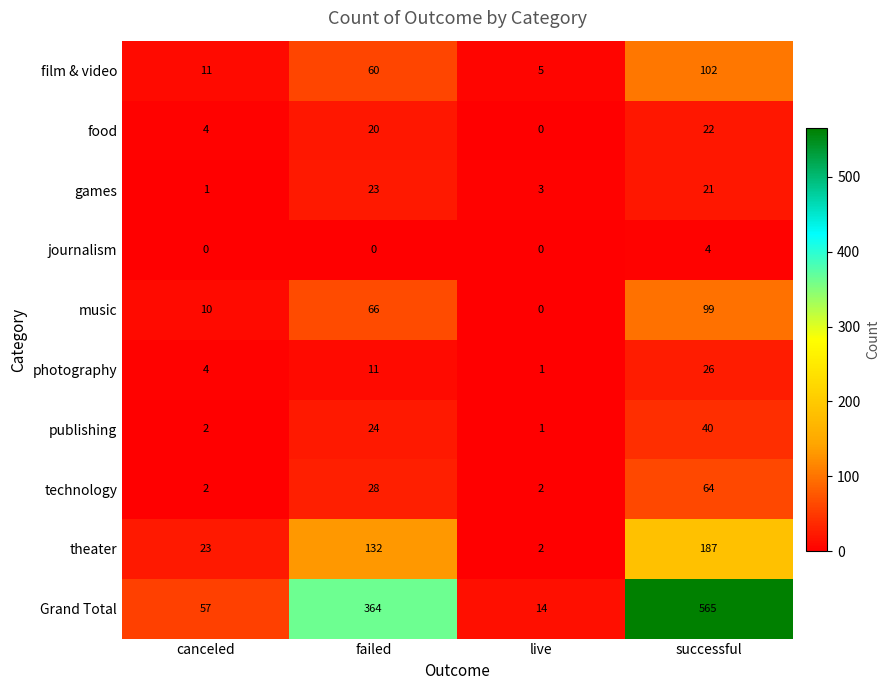

What value does the journalism series have at successful?

4